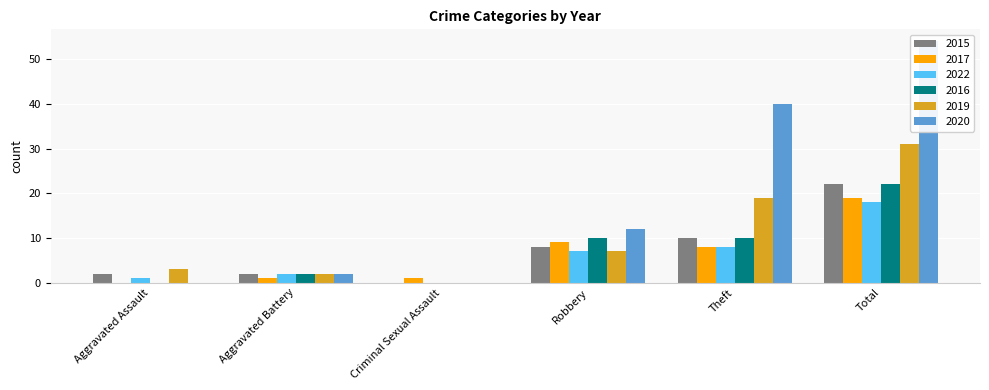

List the series in order of their peak value, highest first.

2020, 2019, 2015, 2016, 2017, 2022